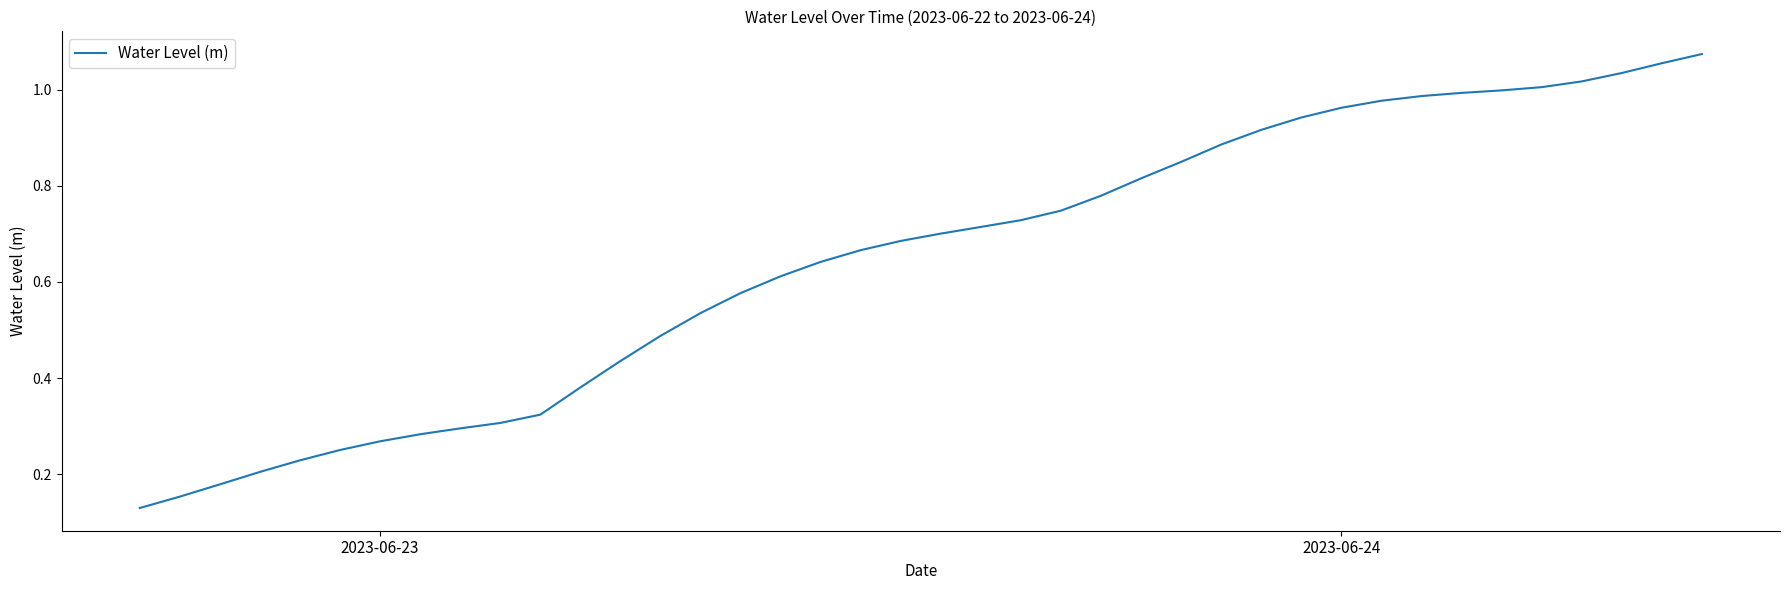

Does the chart display data point markers on the line(s)?

No